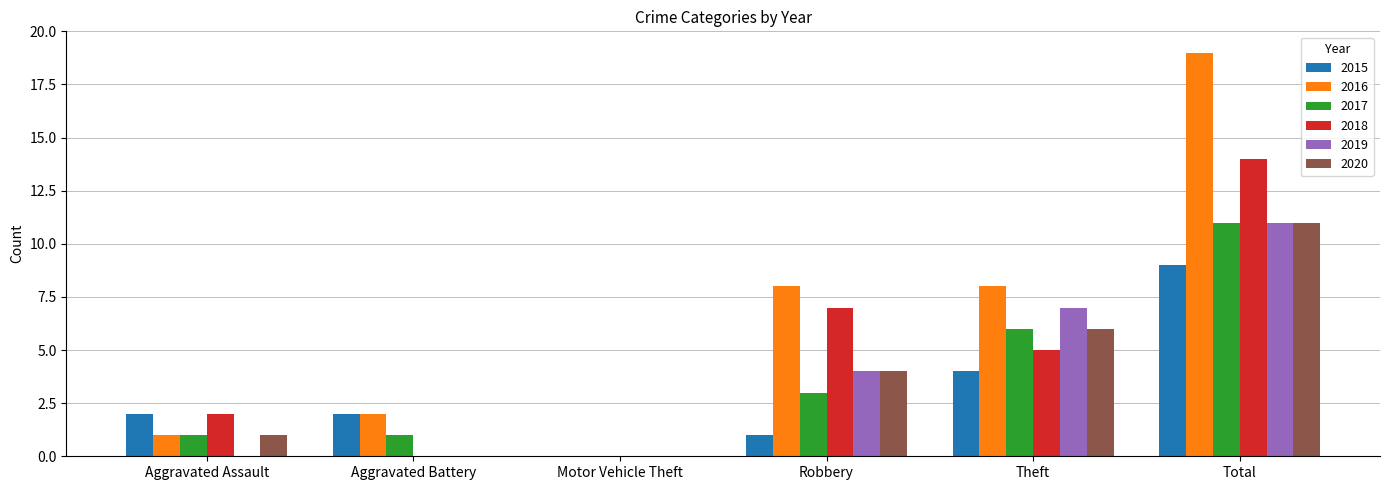

Reading left to right, extract all data points from this chart.

2015: 2	2	0	1	4	9
2016: 1	2	0	8	8	19
2017: 1	1	0	3	6	11
2018: 2	0	0	7	5	14
2019: 0	0	0	4	7	11
2020: 1	0	0	4	6	11